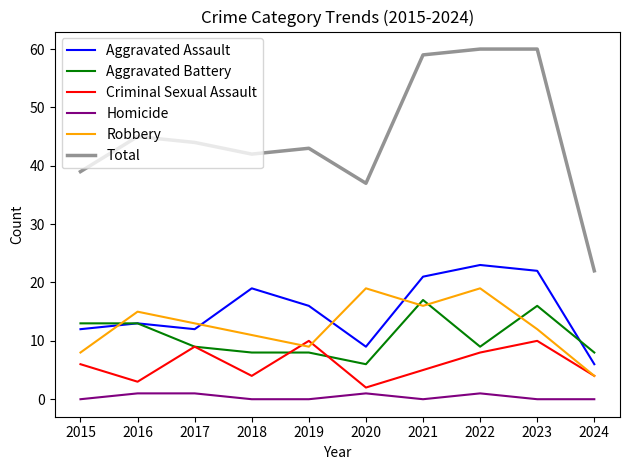

Reading left to right, what are all the values shown in this chart?

Aggravated Assault: 12	13	12	19	16	9	21	23	22	6
Aggravated Battery: 13	13	9	8	8	6	17	9	16	8
Criminal Sexual Assault: 6	3	9	4	10	2	5	8	10	4
Homicide: 0	1	1	0	0	1	0	1	0	0
Robbery: 8	15	13	11	9	19	16	19	12	4
Total: 39	45	44	42	43	37	59	60	60	22